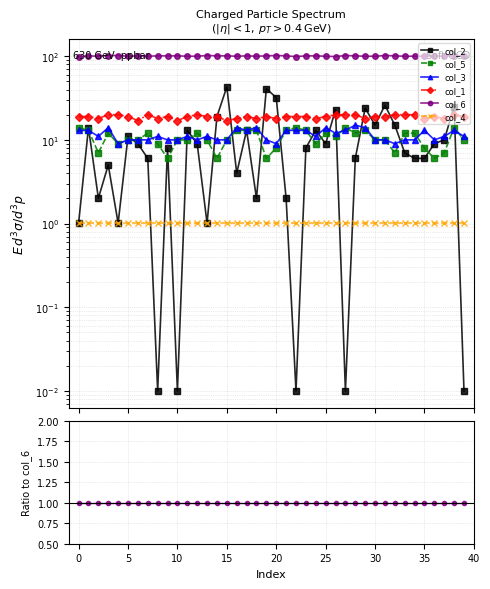

True or false: col_1 has more than 0 points higher than both neighbors.

True